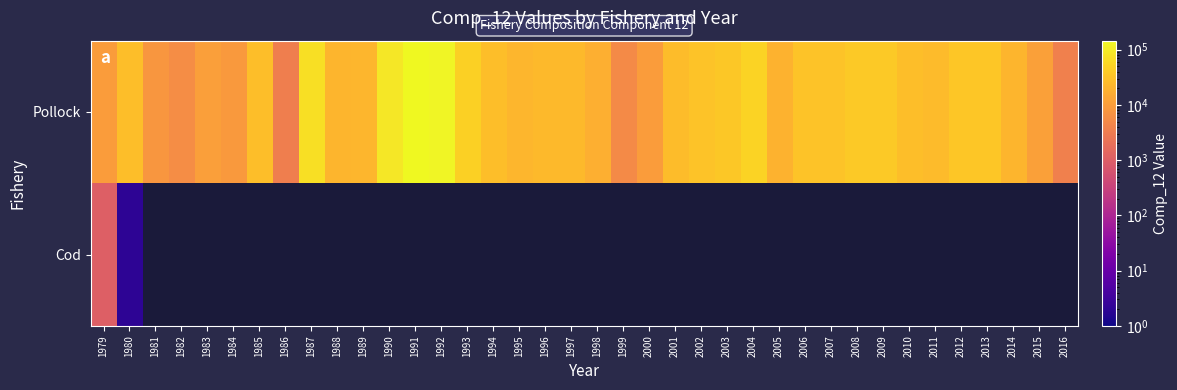

Which series has the largest total across all categories?

Pollock